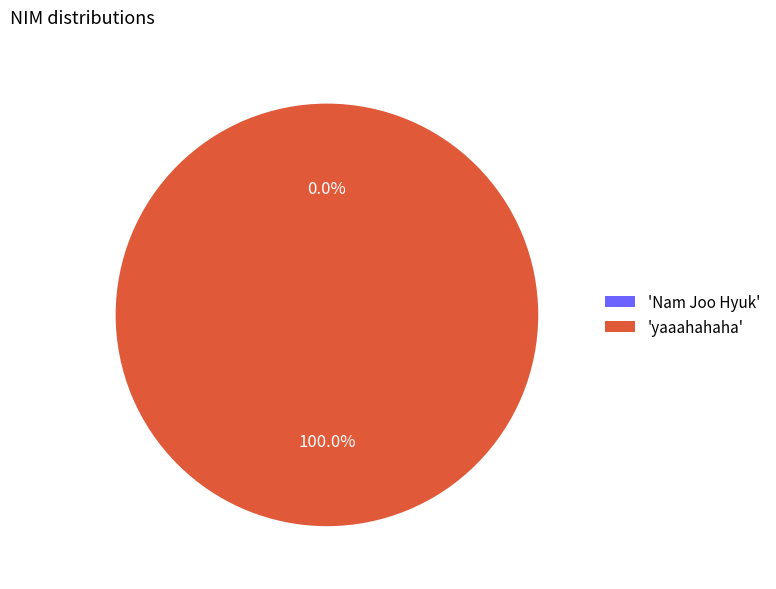

Does 'yaaahahaha' account for over 50% of the chart?

Yes